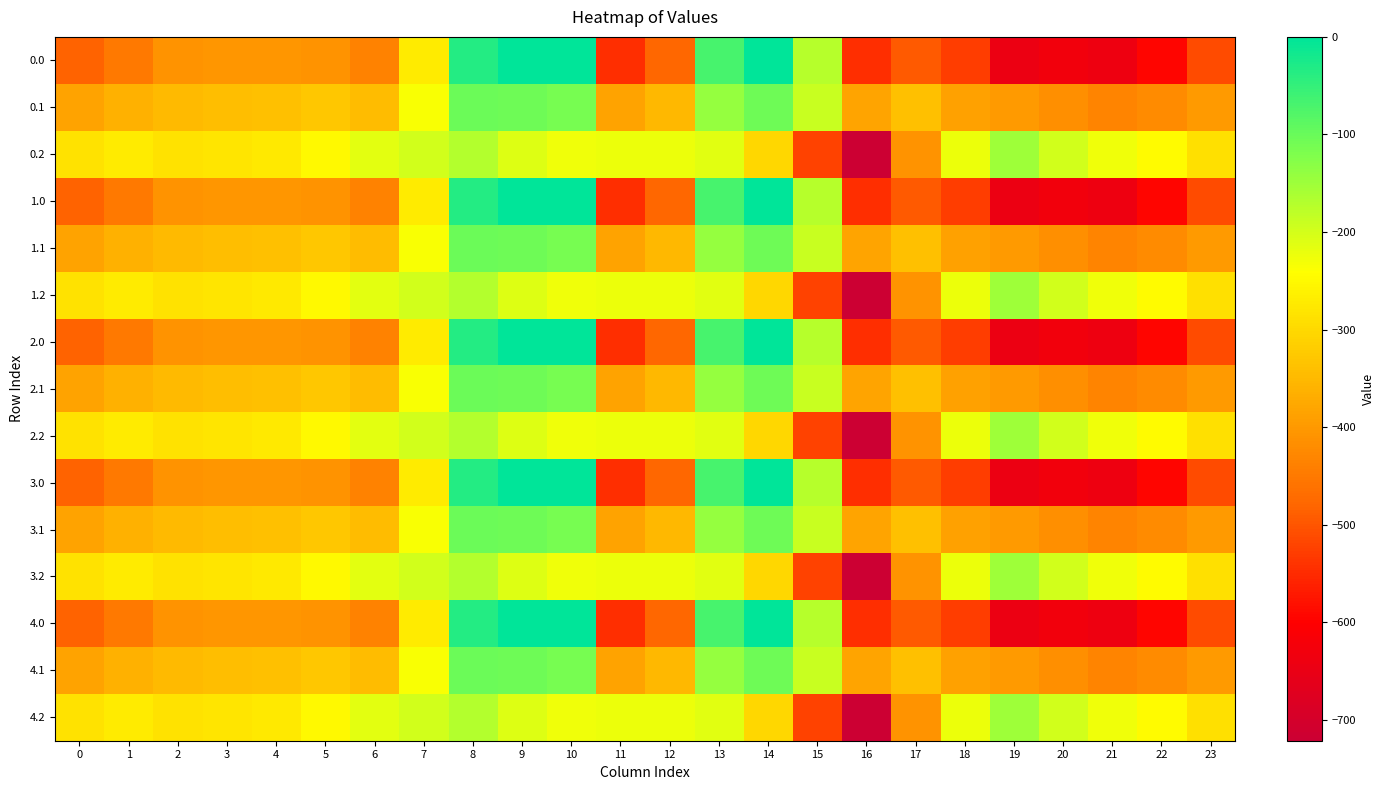

What is the total value across all series at 10?

-1710.0